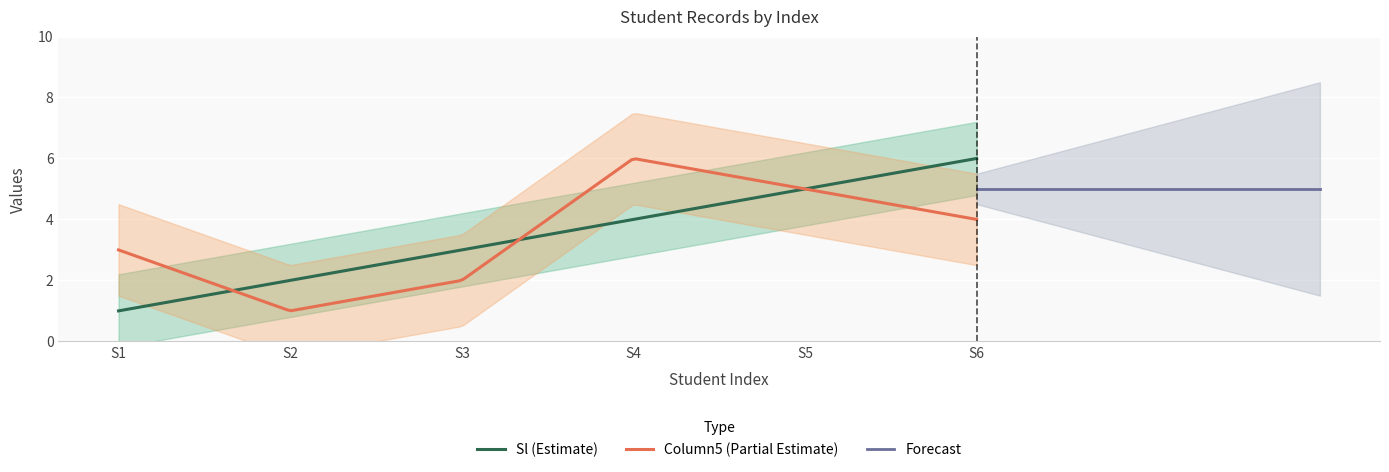

The value of Sl at 2009-11-06 is 5. True or false?

False